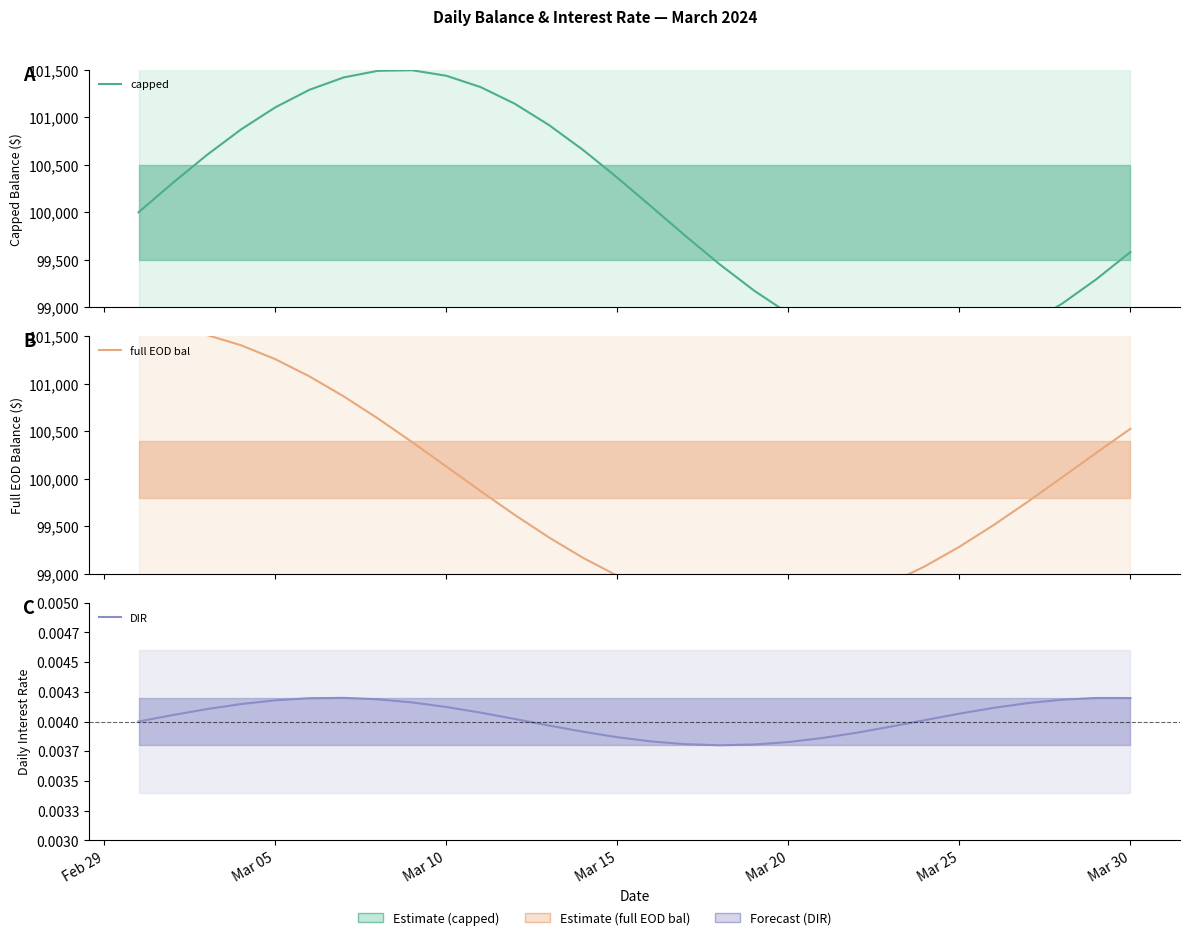

Is the value of capped at 13 greater than the value of full EOD bal at 21?

Yes